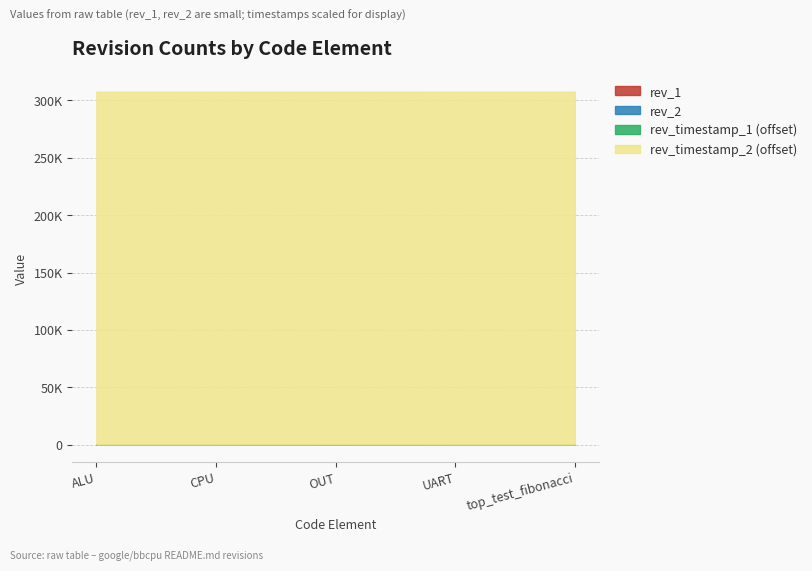

What is the value of the rev_2 point at the 1st from the left?

1